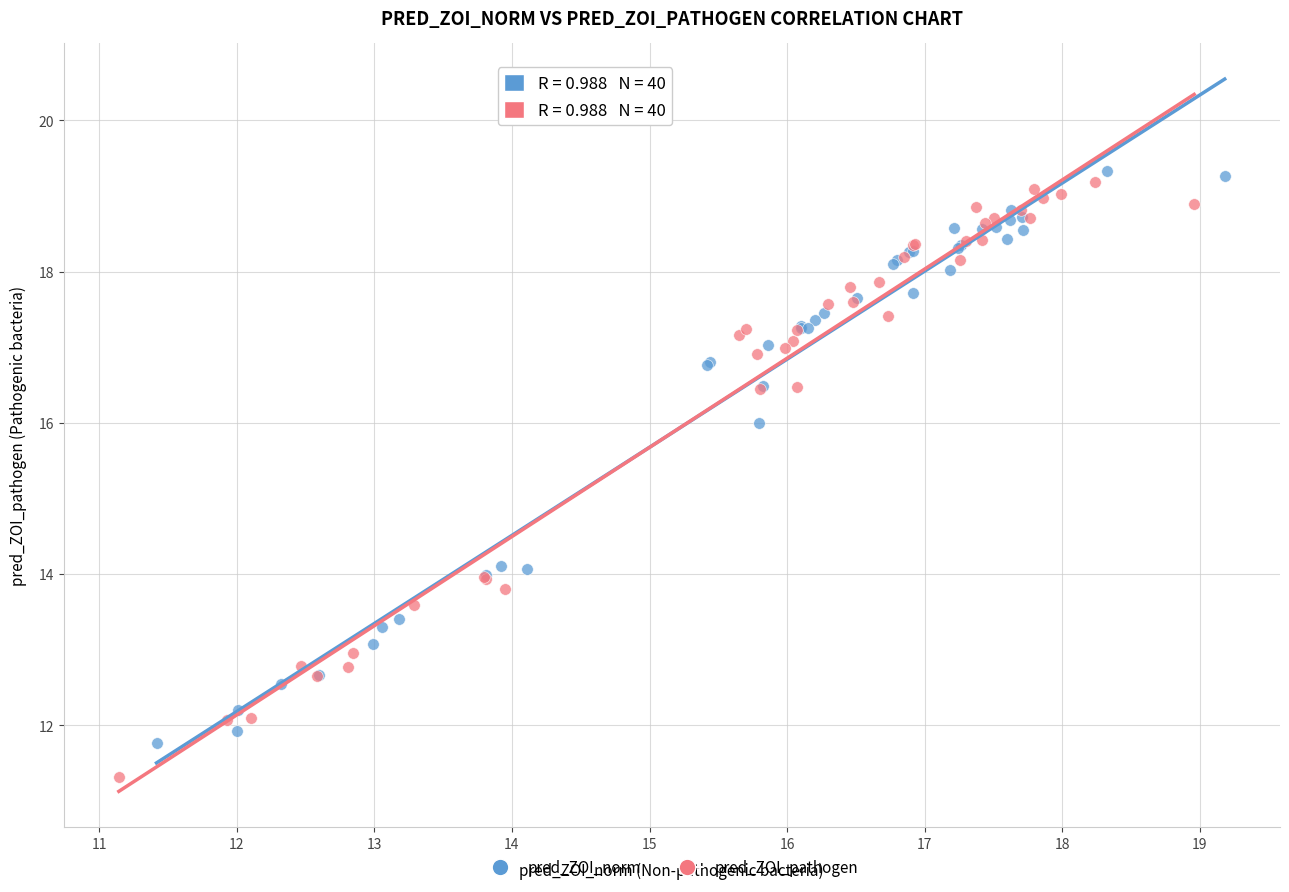

Which series has the widest spread of Y values?

pred_ZOI_pathogen